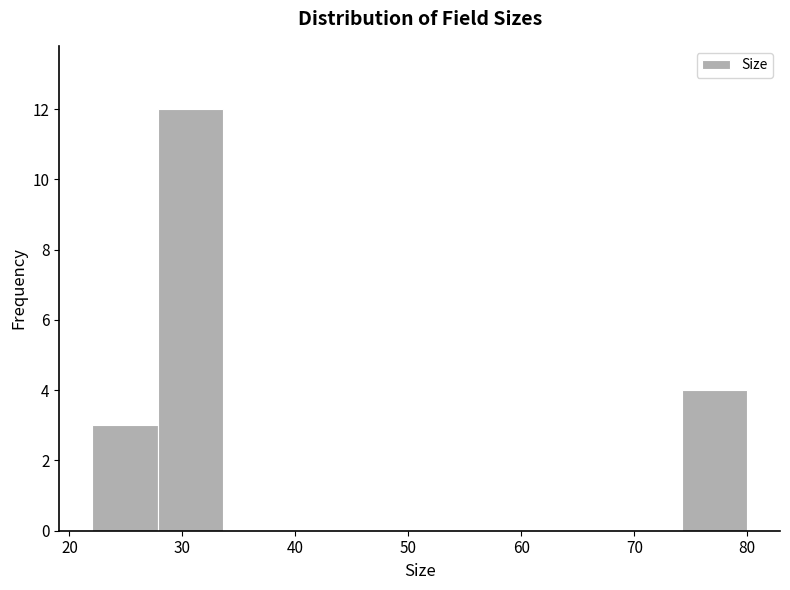

Which range on the x-axis has the tallest bar?

27.8 to 33.6